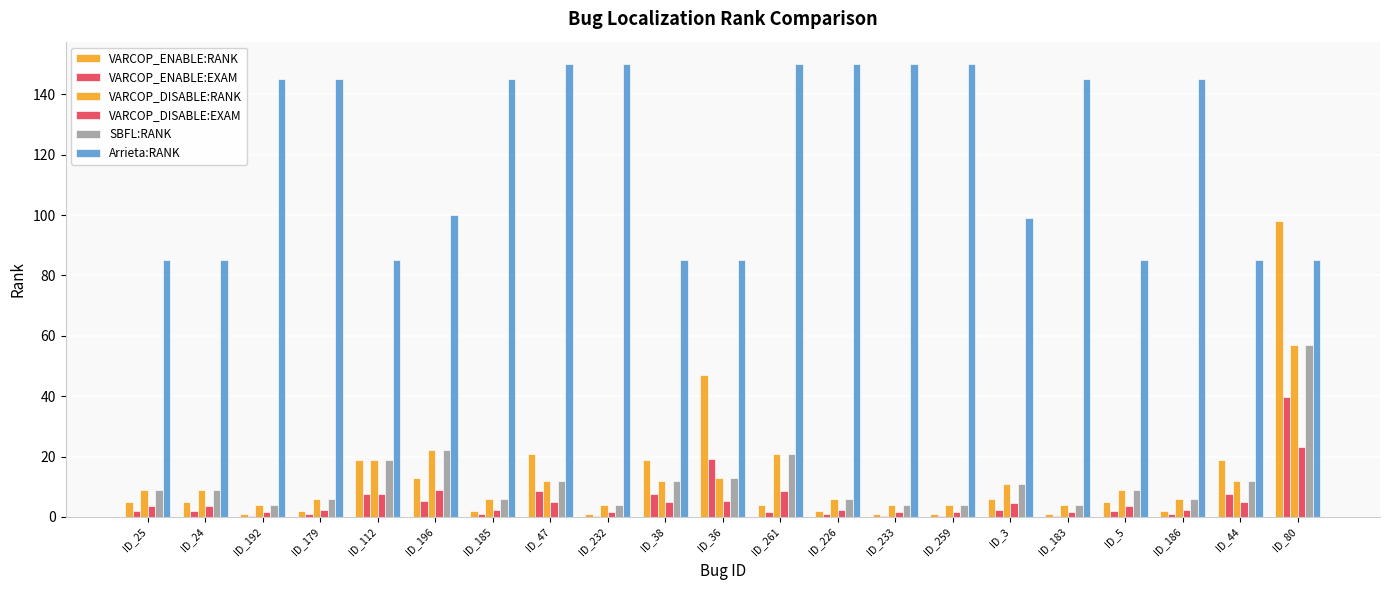

At how many categories does at least one series exceed 146?

6